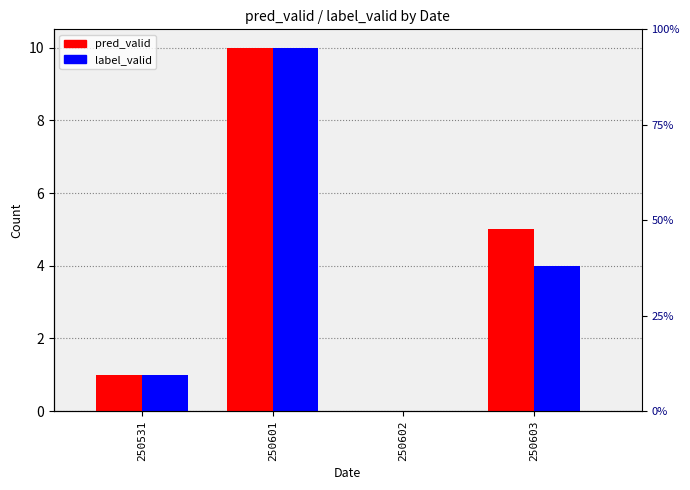

Reading right to left, transcribe all the data shown in this chart.

pred_valid: 250603=5	250602=0	250601=10	250531=1
label_valid: 250603=4	250602=0	250601=10	250531=1